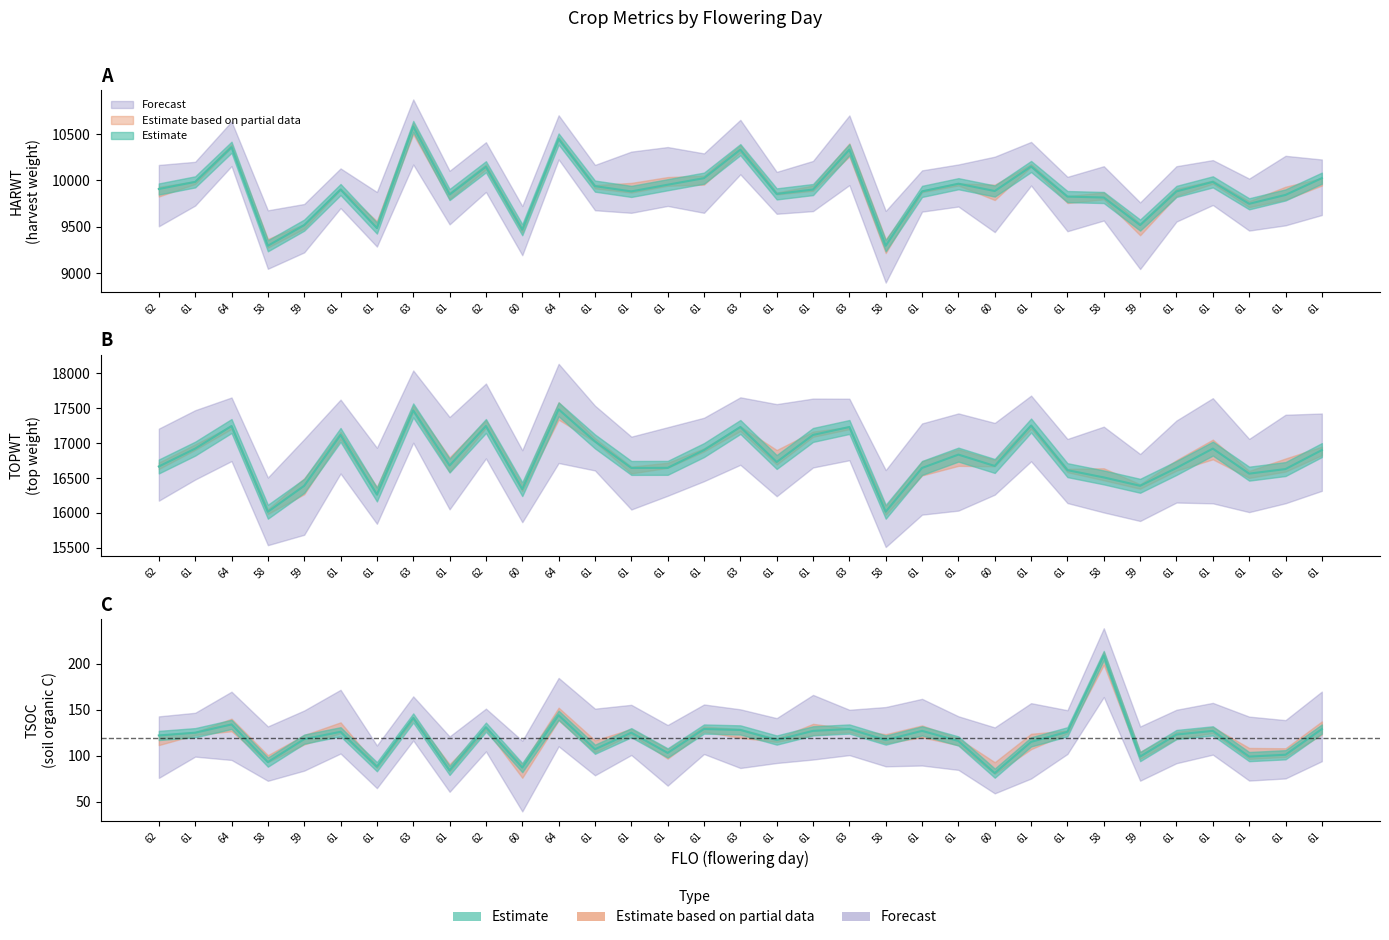

At how many categories does at least one series exceed 5148?

33